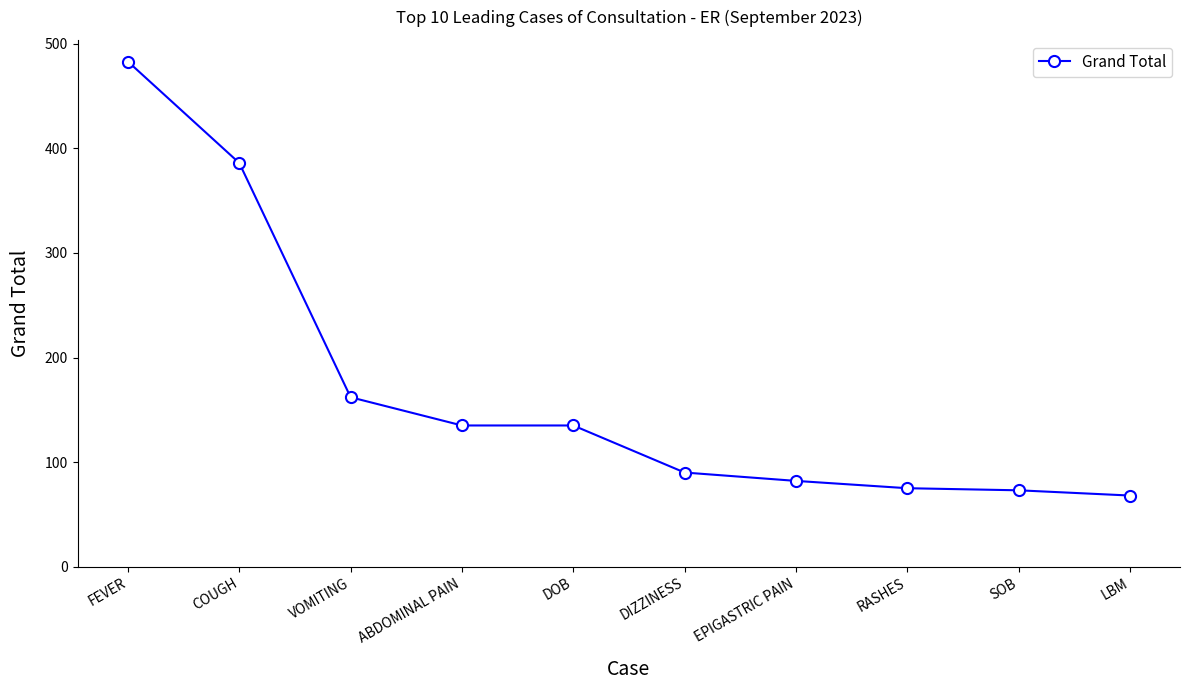

What is the value of the 6th point from the left?

90